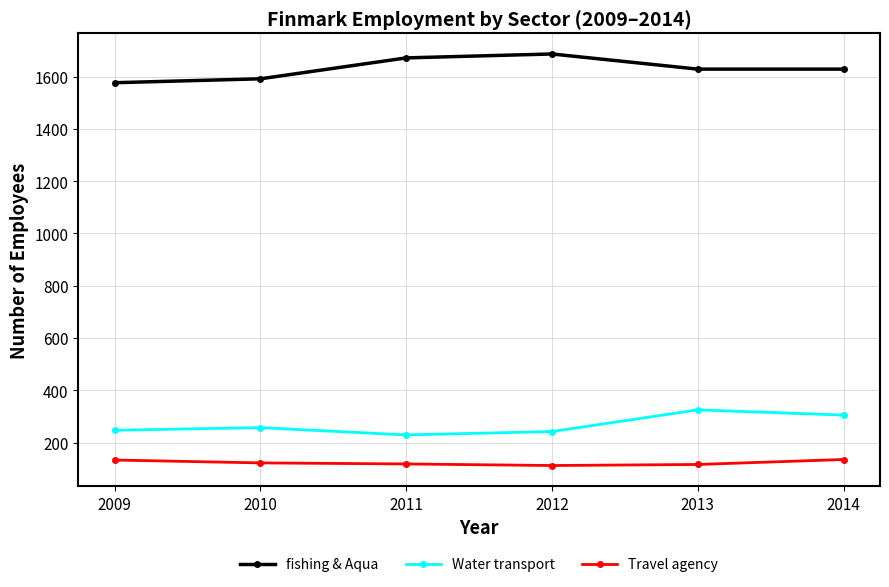

The Water transport series shows 120 at 2013. True or false?

False